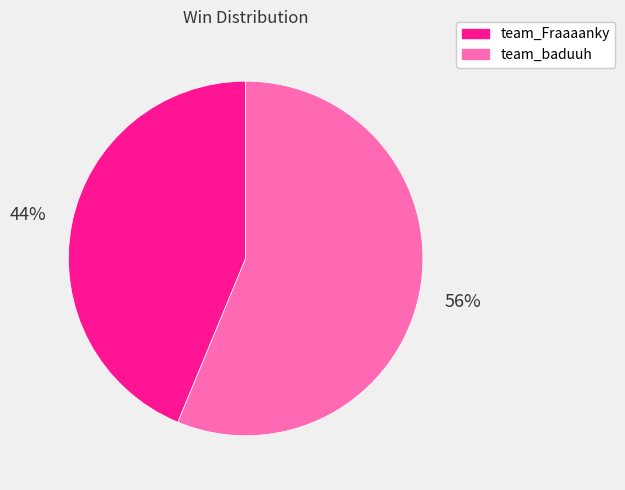

Which category has the biggest portion of the pie?

team_baduuh